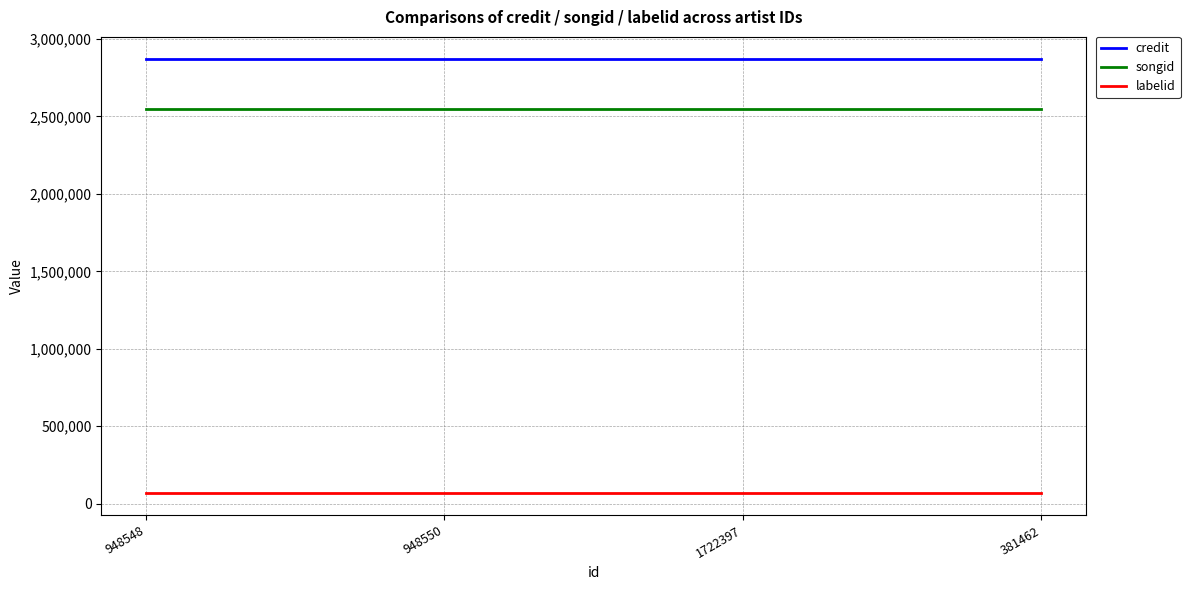

What is the difference between the highest and lowest values at 948550?

2807073